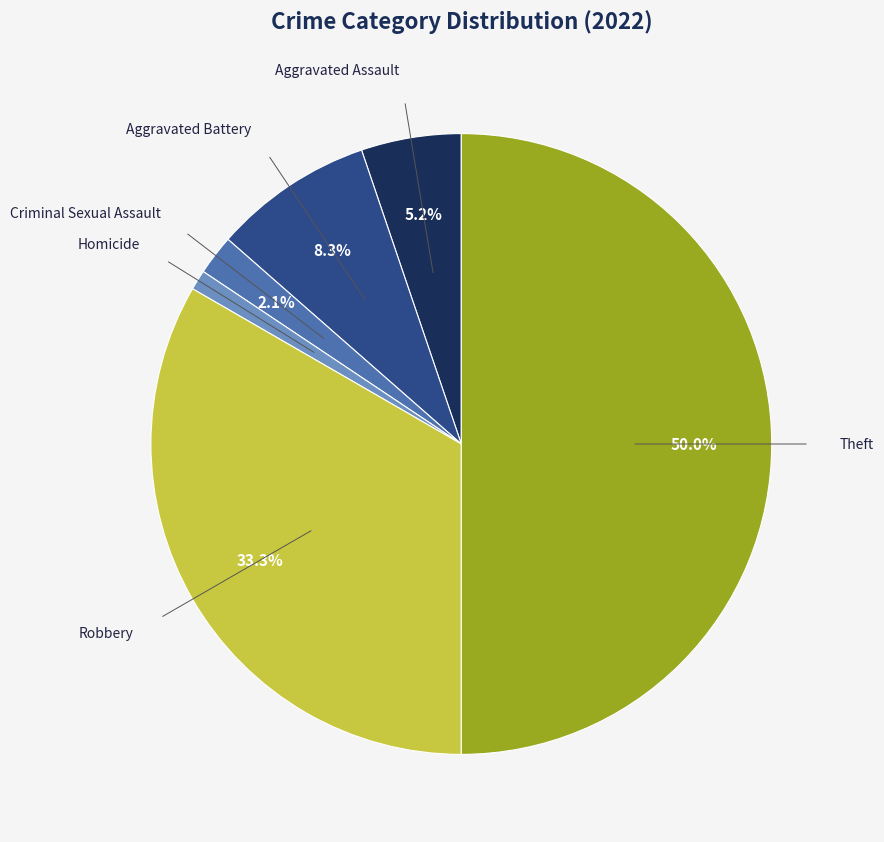

Between Criminal Sexual Assault and Aggravated Assault, which is larger?

Aggravated Assault